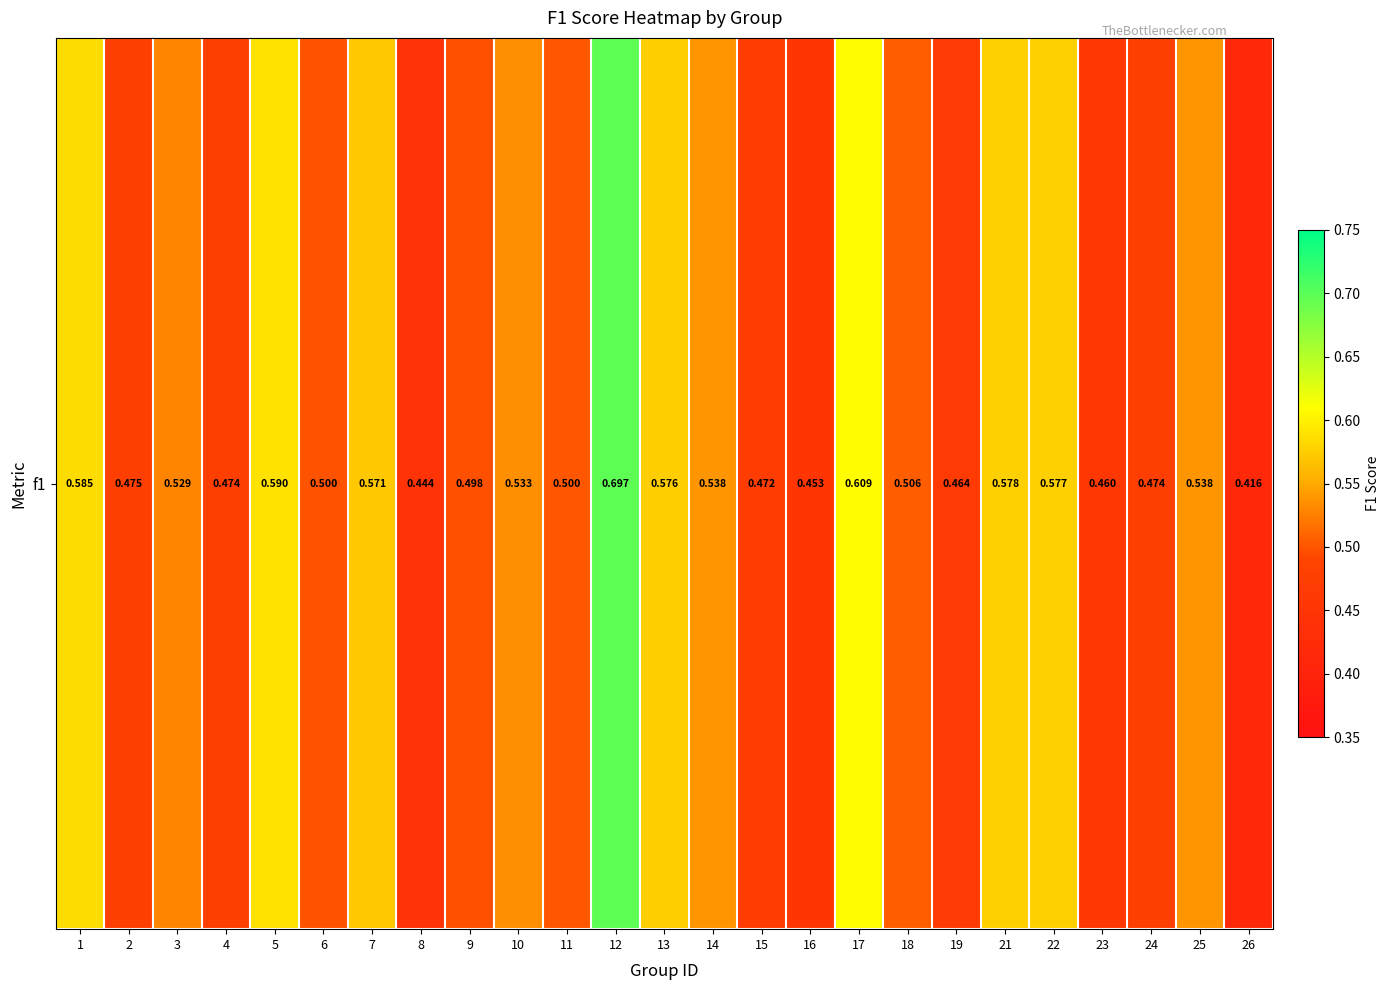

List the labels in order of value, smallest first.

26, 8, 16, 23, 19, 15, 24, 4, 2, 9, 6, 11, 18, 3, 10, 14, 25, 7, 13, 22, 21, 1, 5, 17, 12